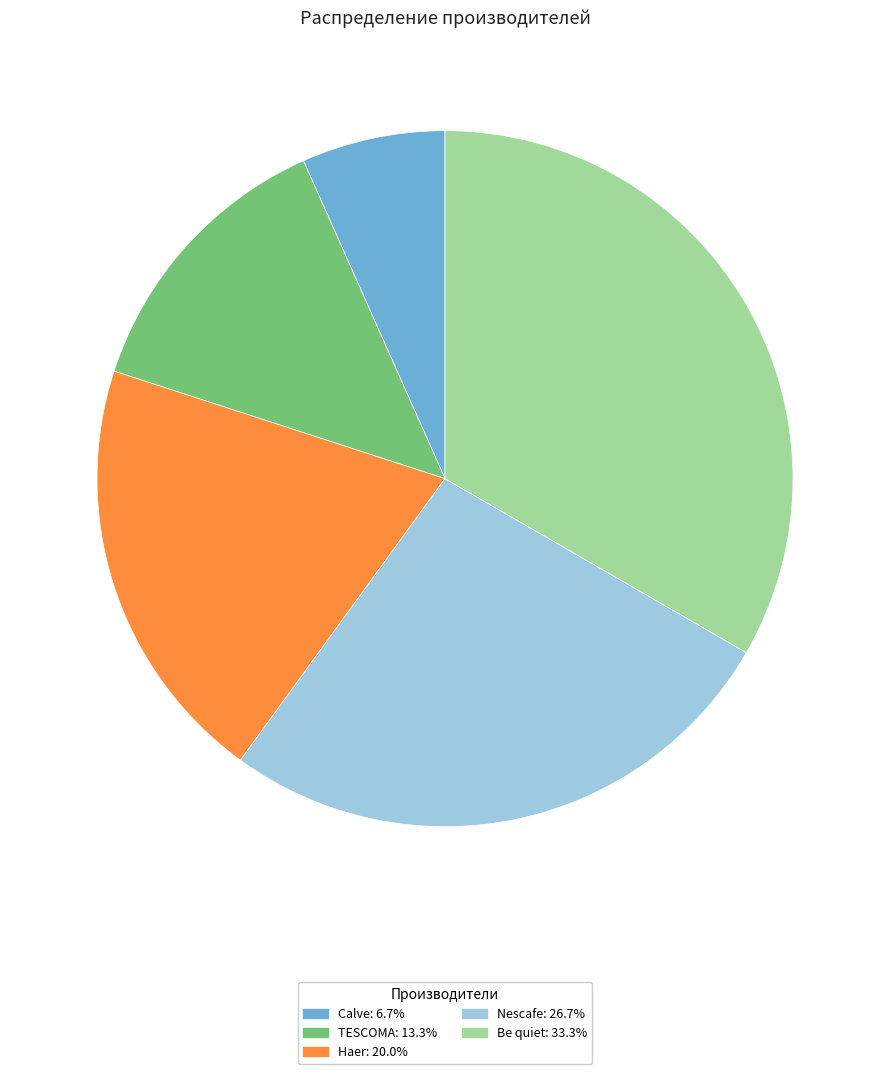

What is the smallest slice in the pie chart?

Calve